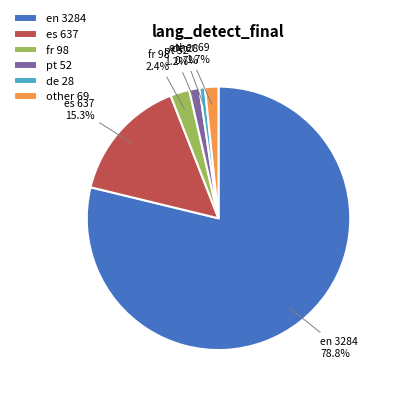

What is the total percentage of pt 52 and fr 98?

3.6%